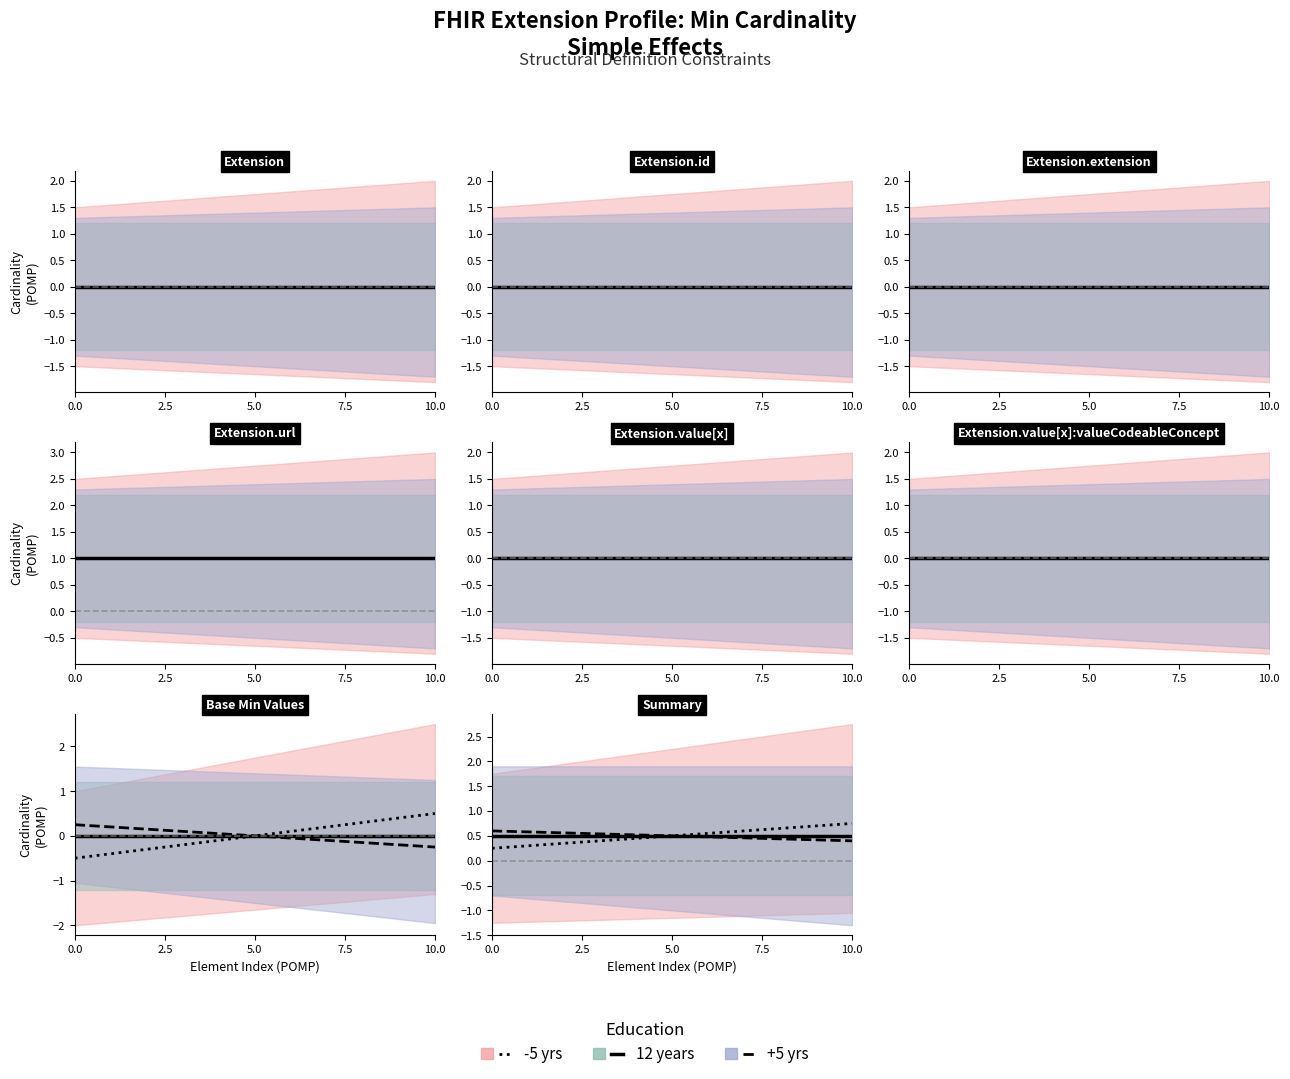

What is the highest value of the Min series?

1